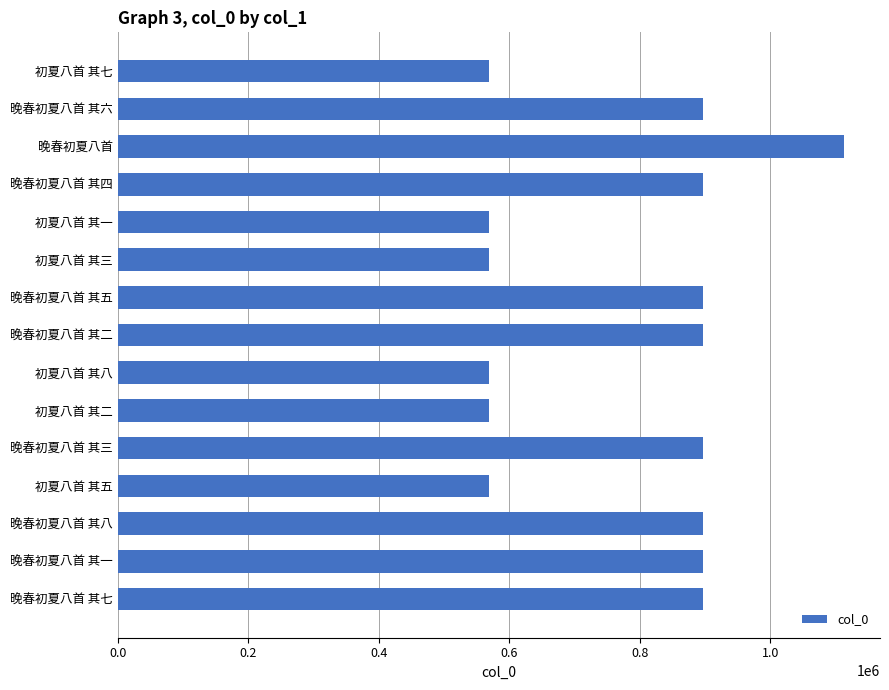

What is the label of the 11th bar from the top?

晚春初夏八首 其三